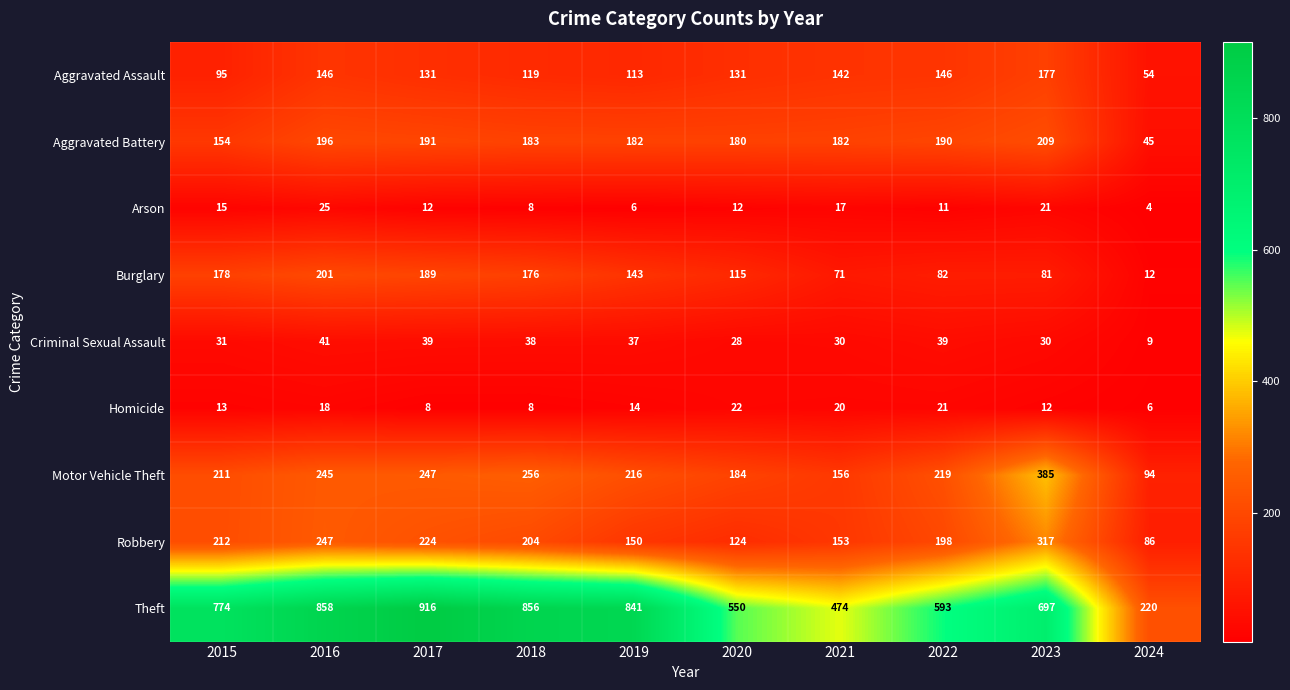

Count the number of categories in the chart.

10